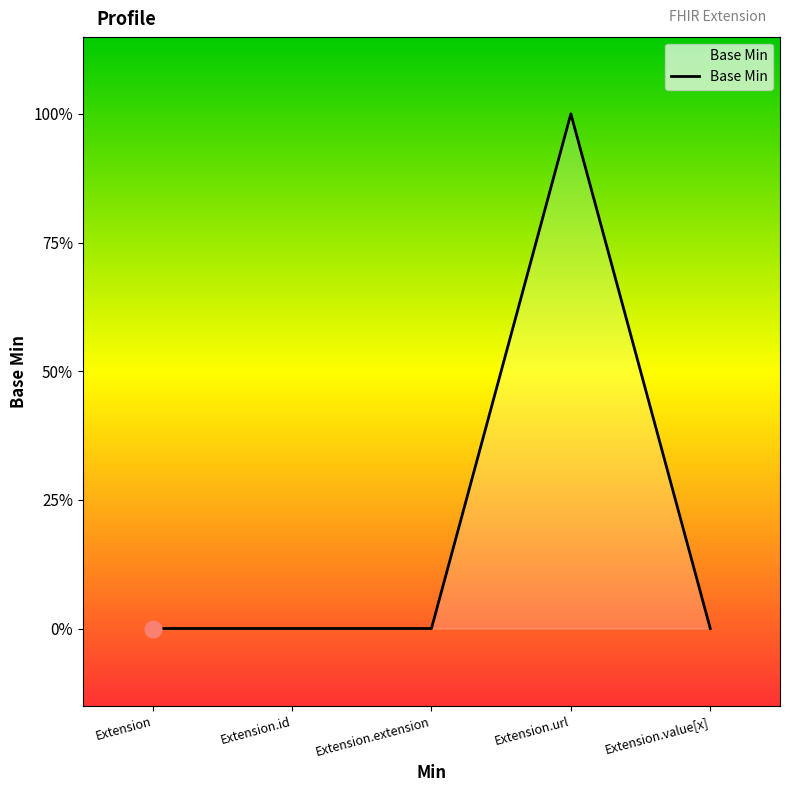

Does the chart display data point markers on the line(s)?

No